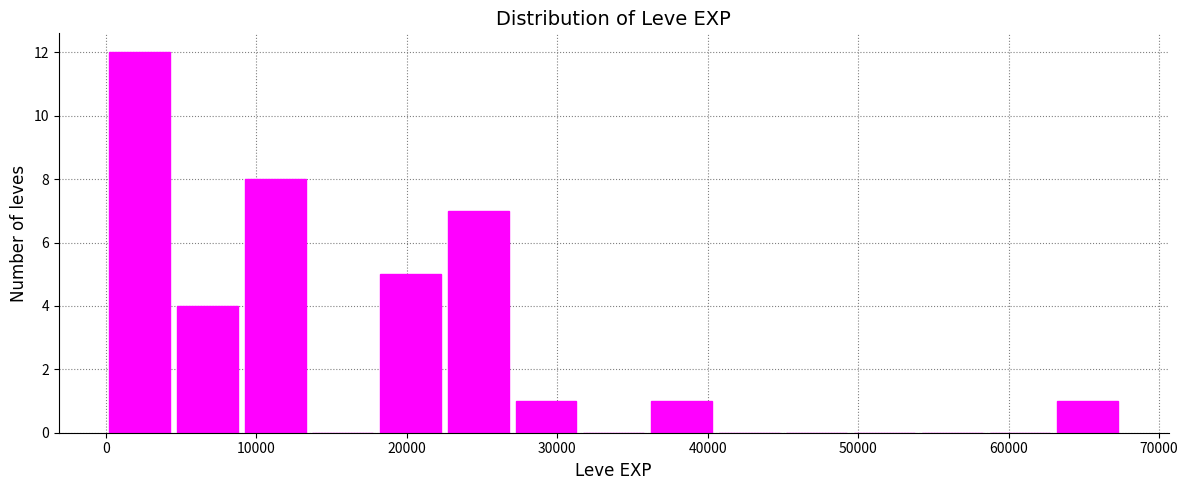

Over which range of the x-axis is the bar tallest?

0 to 5000